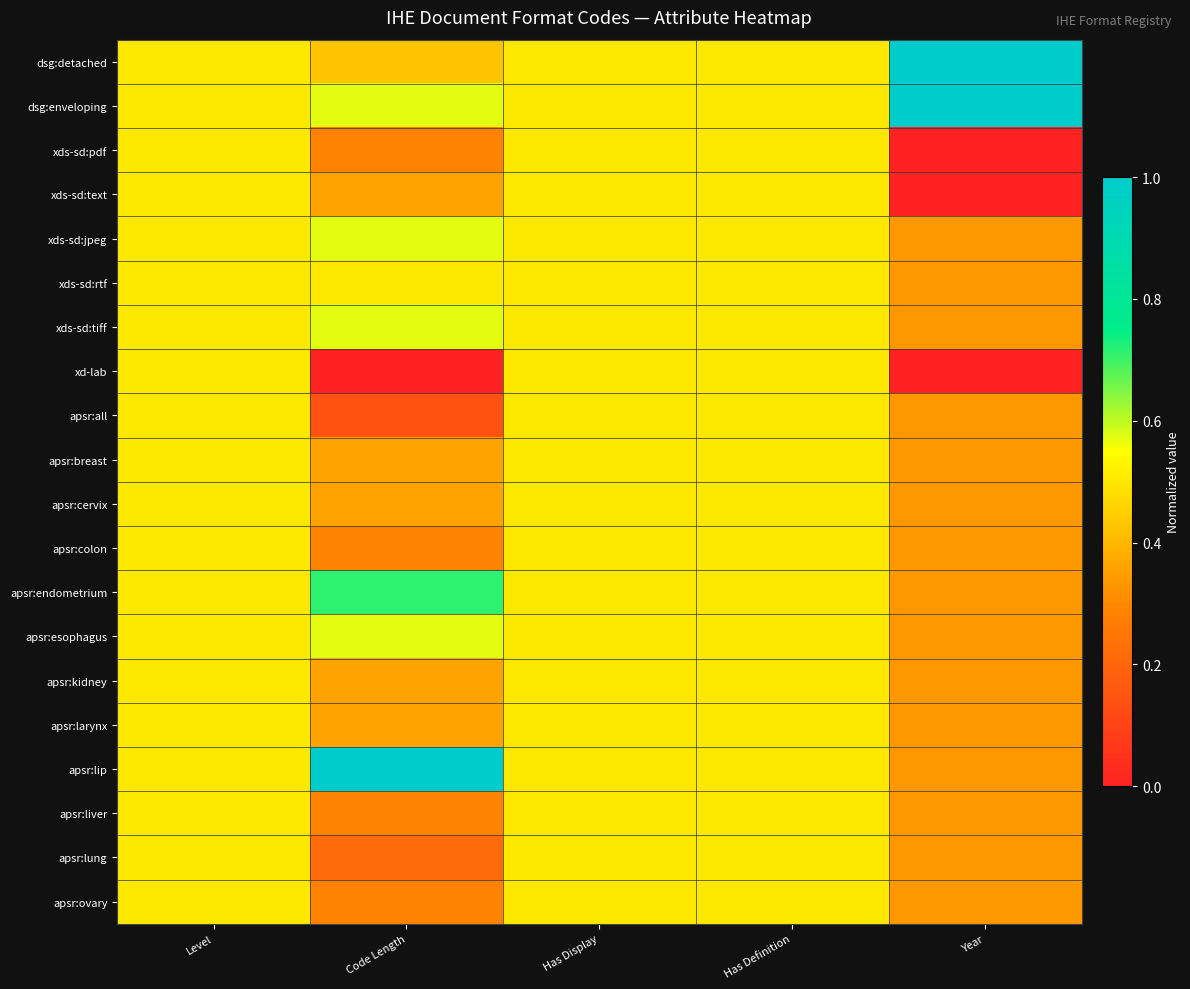

Between Code Length and Year, which is larger?

Year